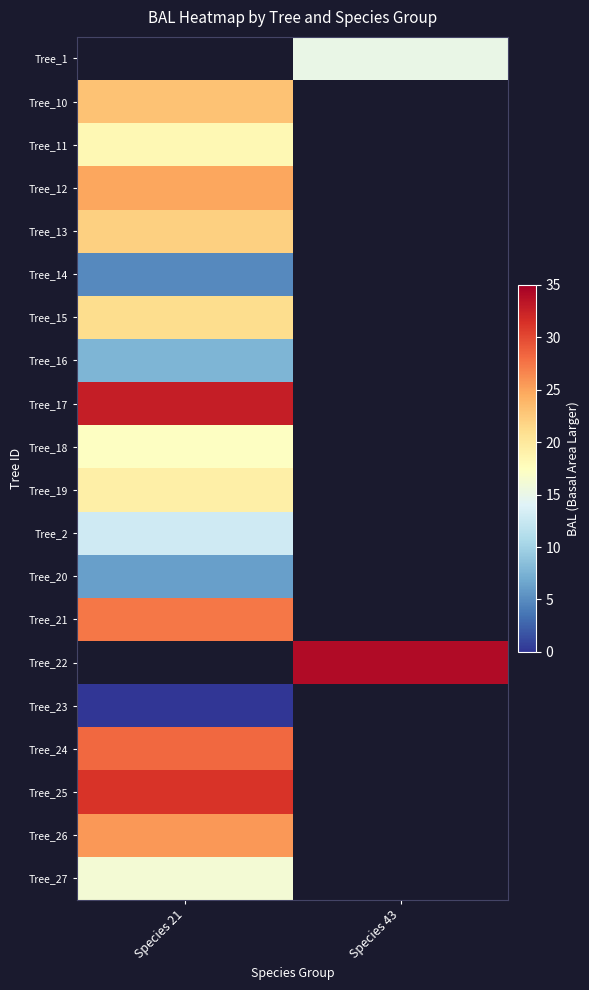

Where is Tree_11 nearest to the value 18?

Species 21